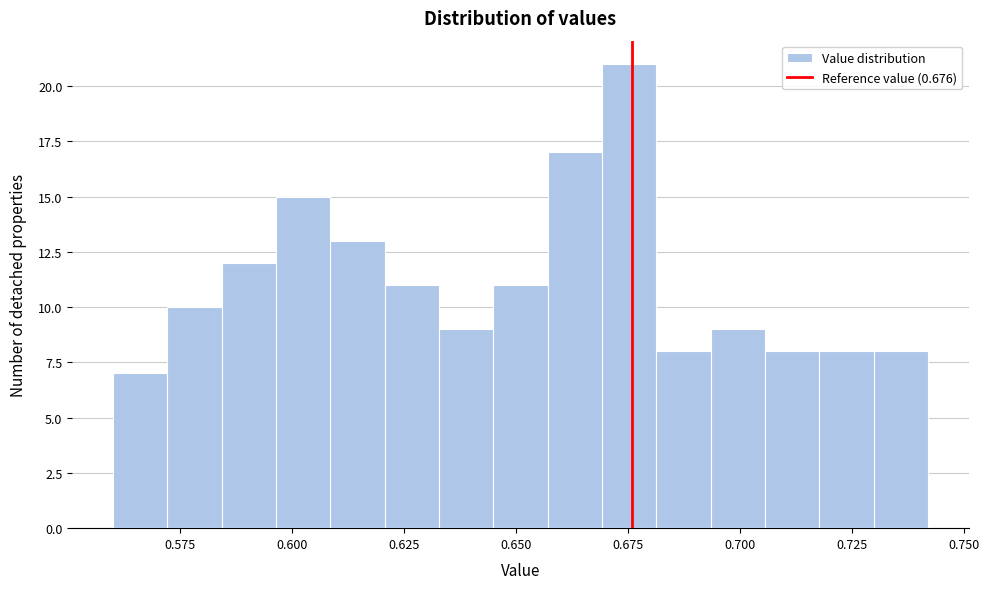

Around what value on the x-axis is the tallest bar? Give the approximate position of its centre, as read against the axis.

0.675